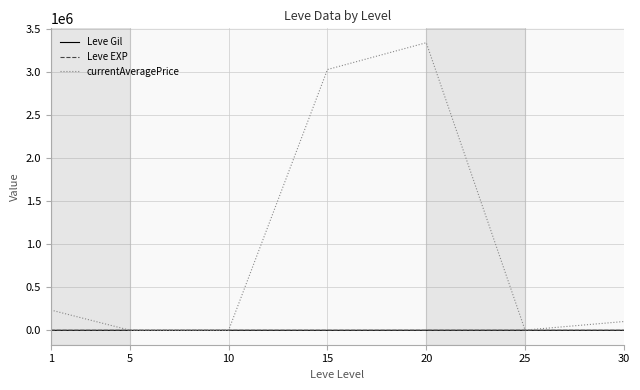

Which series has the largest range (max minus min)?

currentAveragePrice